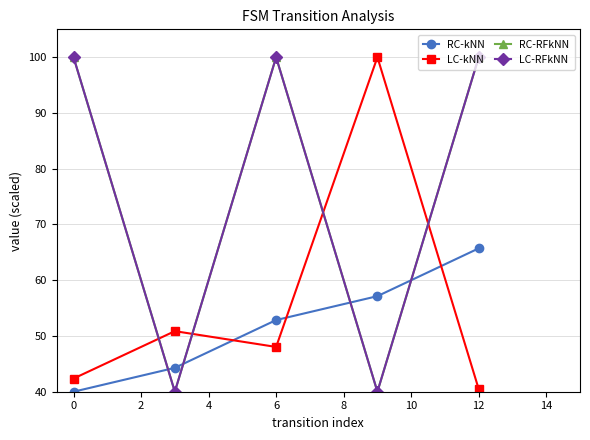

Does the chart have visible grid lines?

Yes